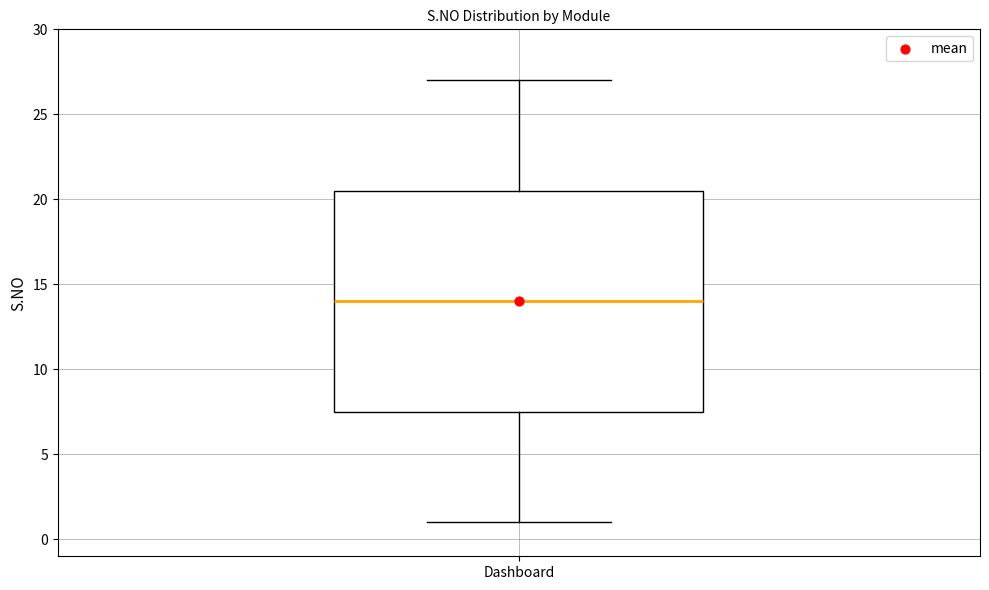

Transcribe this box plot: give where the median line is, the range the box spans, and where the two whiskers end, as read against the y-axis. The values are not printed on the chart, so give them approximately, as read against the axis.

median 14.0, box 7.5 to 20.5, whiskers 1.0 to 27.0